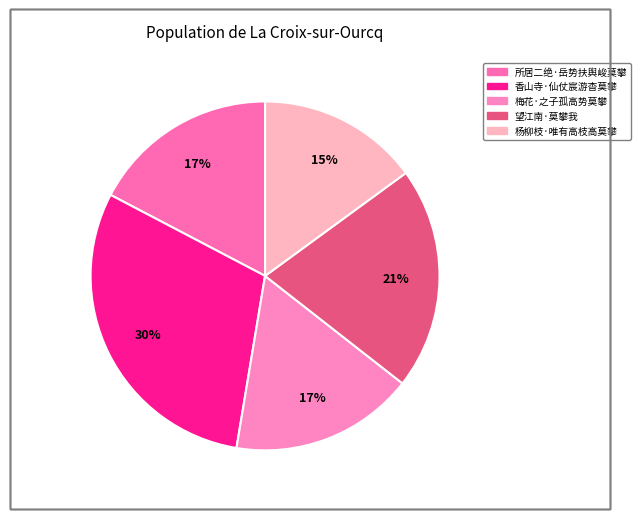

Is it true that 所居二绝·岳势扶舆峻莫攀 is 17% of the pie?

True